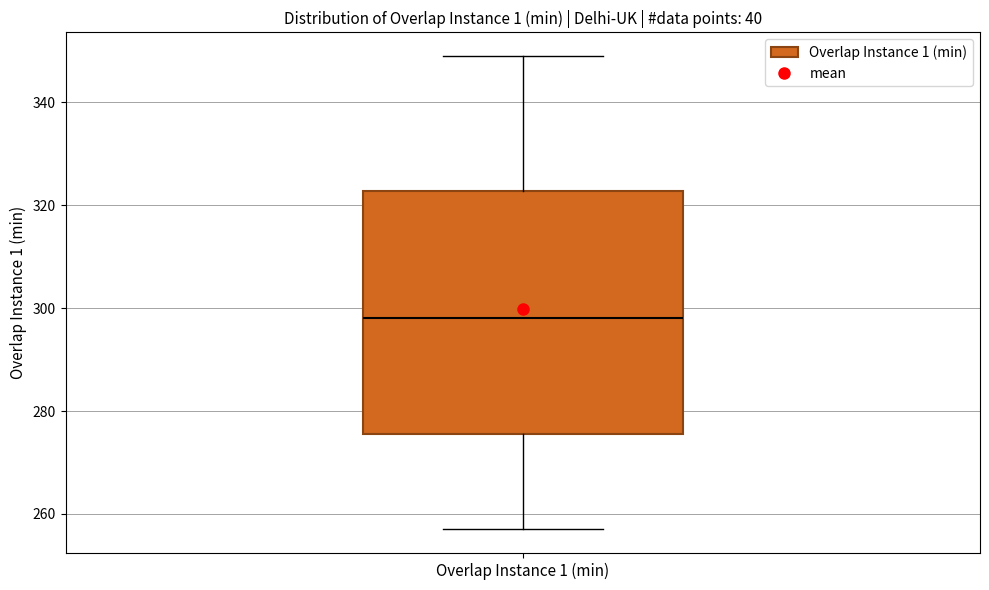

Read this box plot against the y-axis: the position of the median line, the range covered by the box, and the ends of both whiskers. The values are not printed on the chart, so give them approximately, as read against the axis.

median 298, box 276 to 322, whiskers 258 to 350